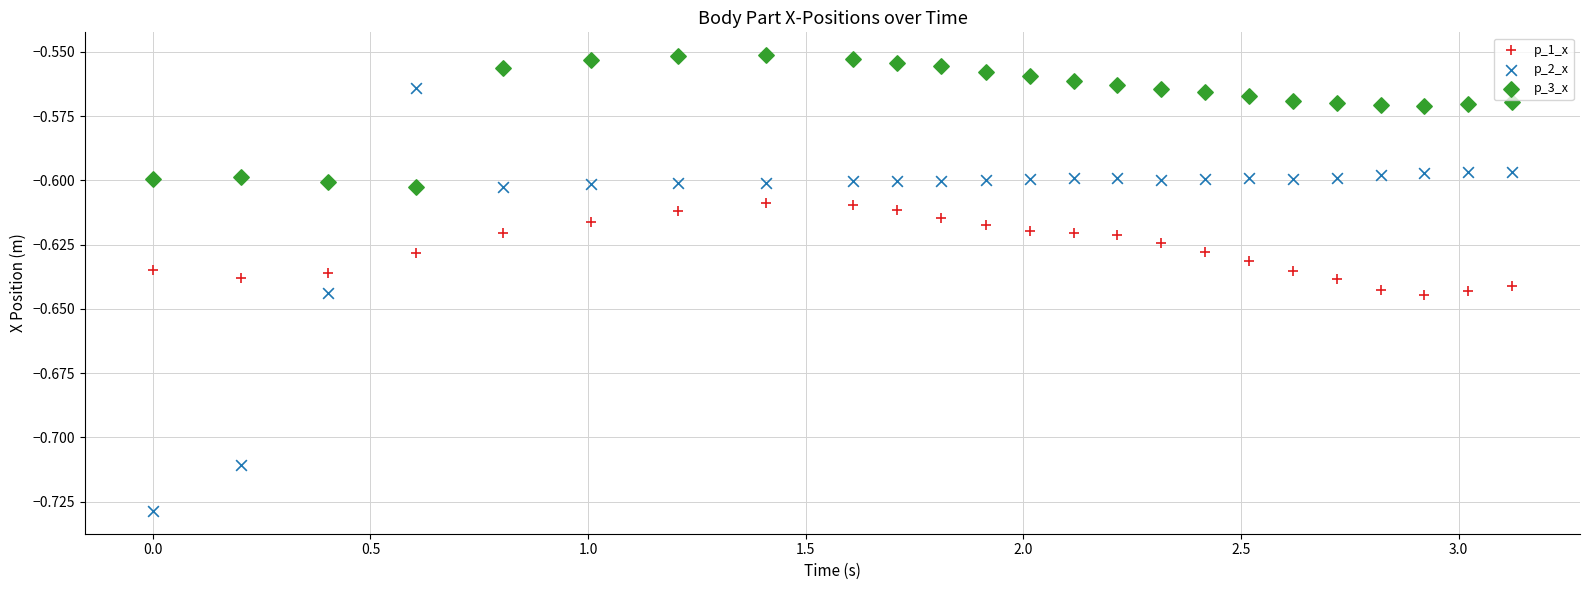

Which series contains the highest Y value?

p_3_x